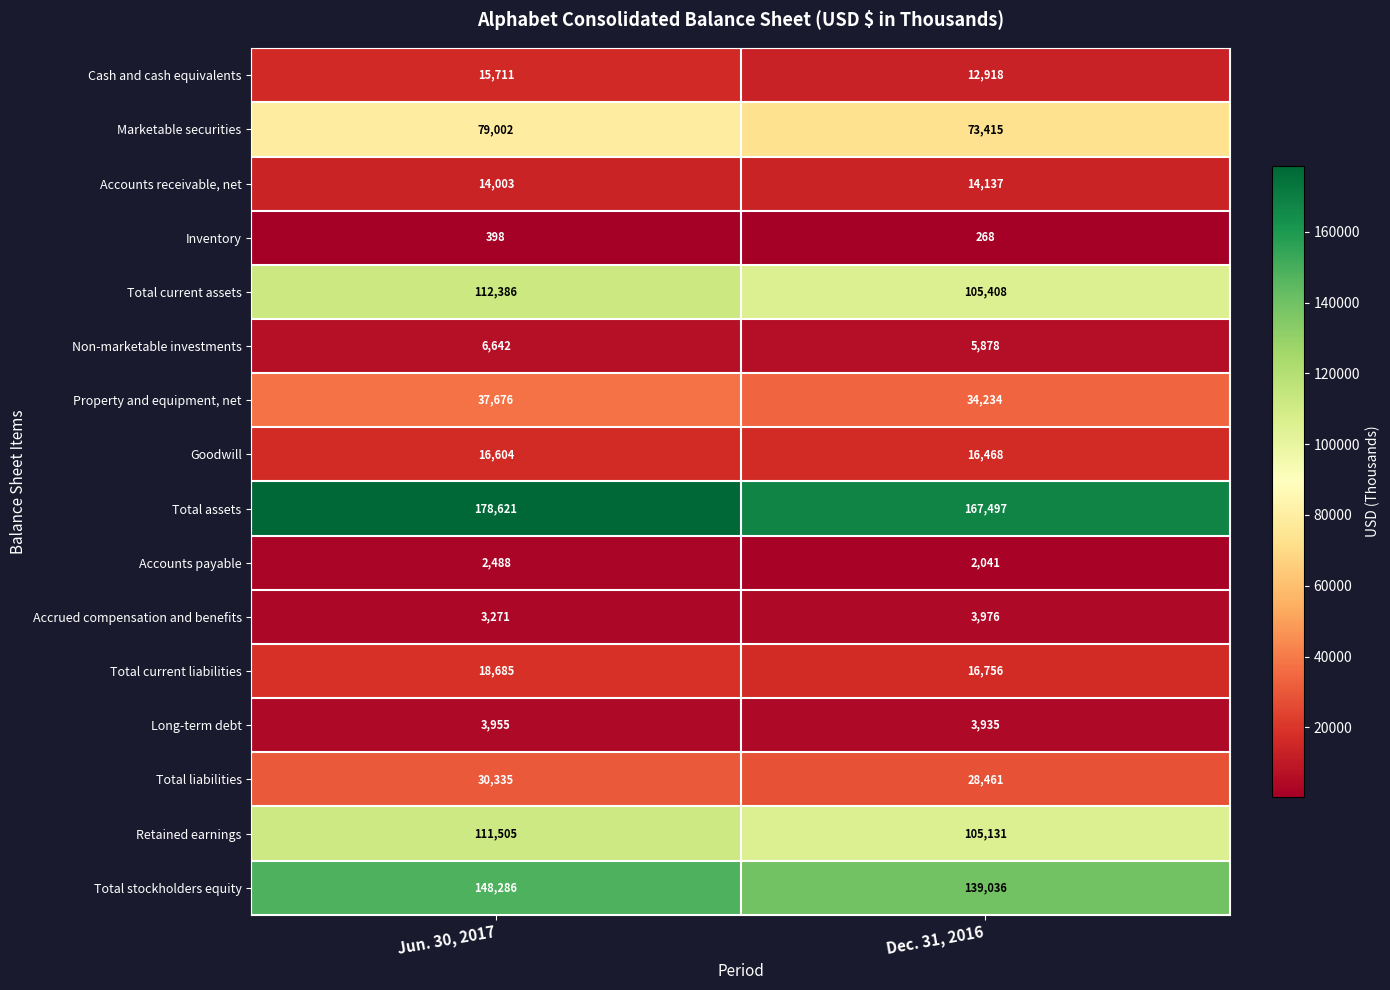

What is the average value of the Accounts receivable, net series?

14070